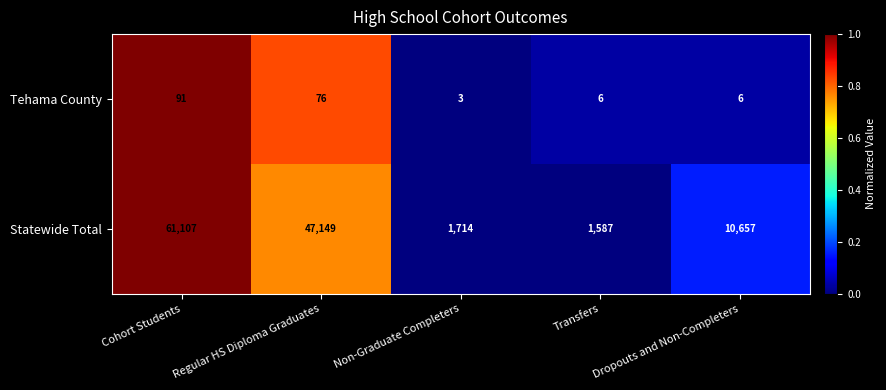

Where is Tehama County nearest to the value 47?

Regular HS Diploma Graduates